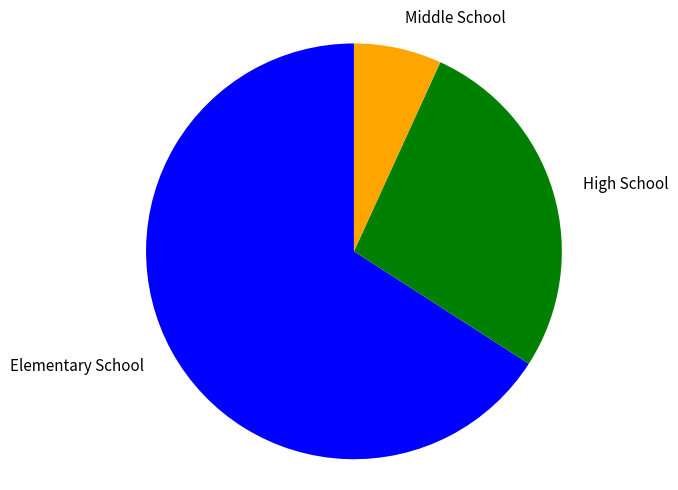

How many slices are in this pie chart?

3